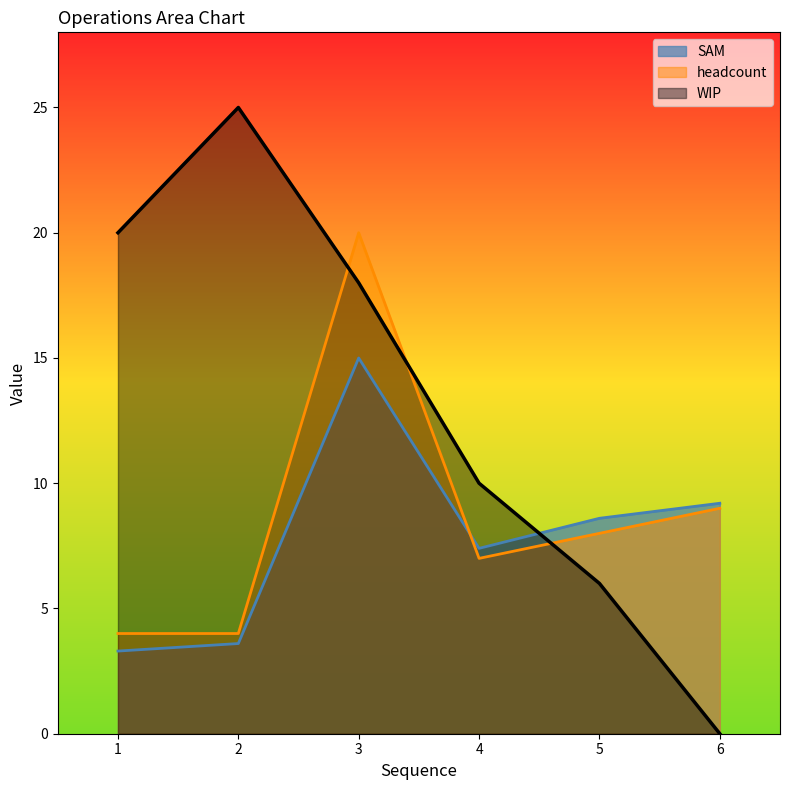

Count the number of data series in this chart.

3